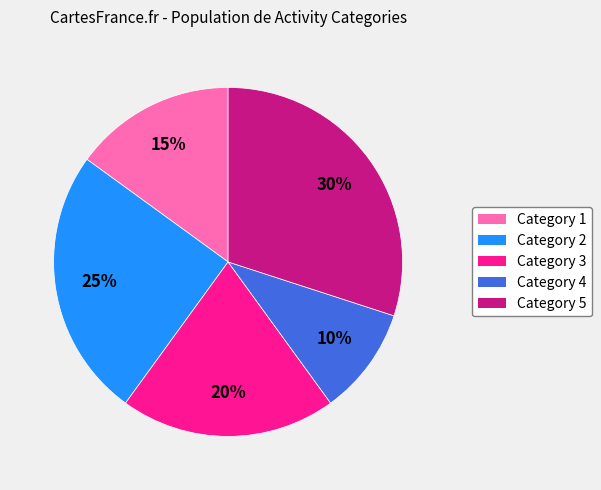

Count the number of slices in the pie.

5